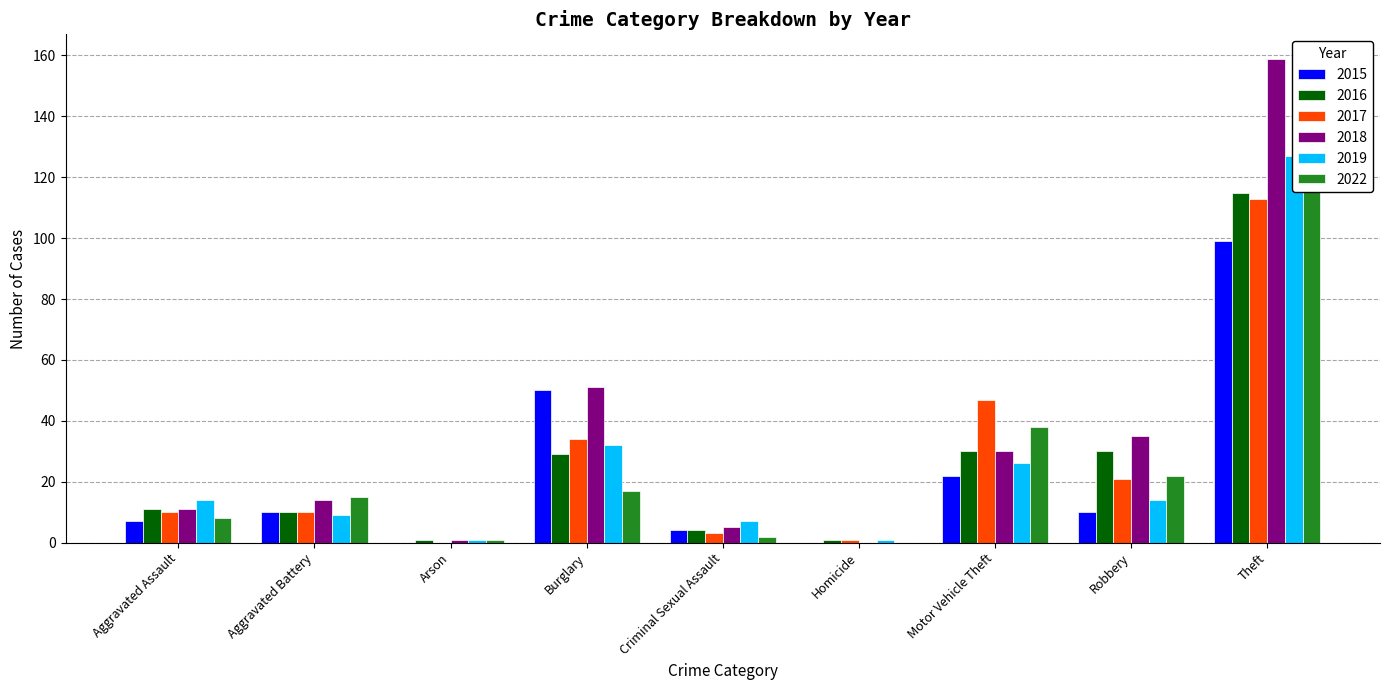

Is the value of 2019 at Criminal Sexual Assault greater than the value of 2016 at Criminal Sexual Assault?

Yes